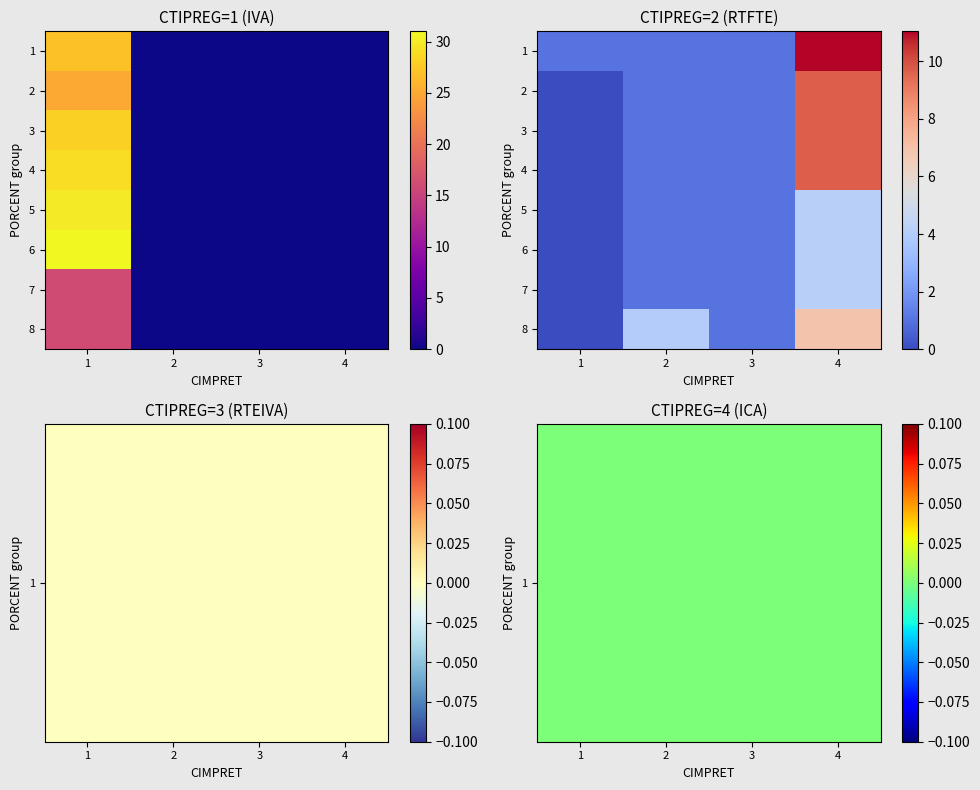

Where is 2 nearest to the value 4?

2